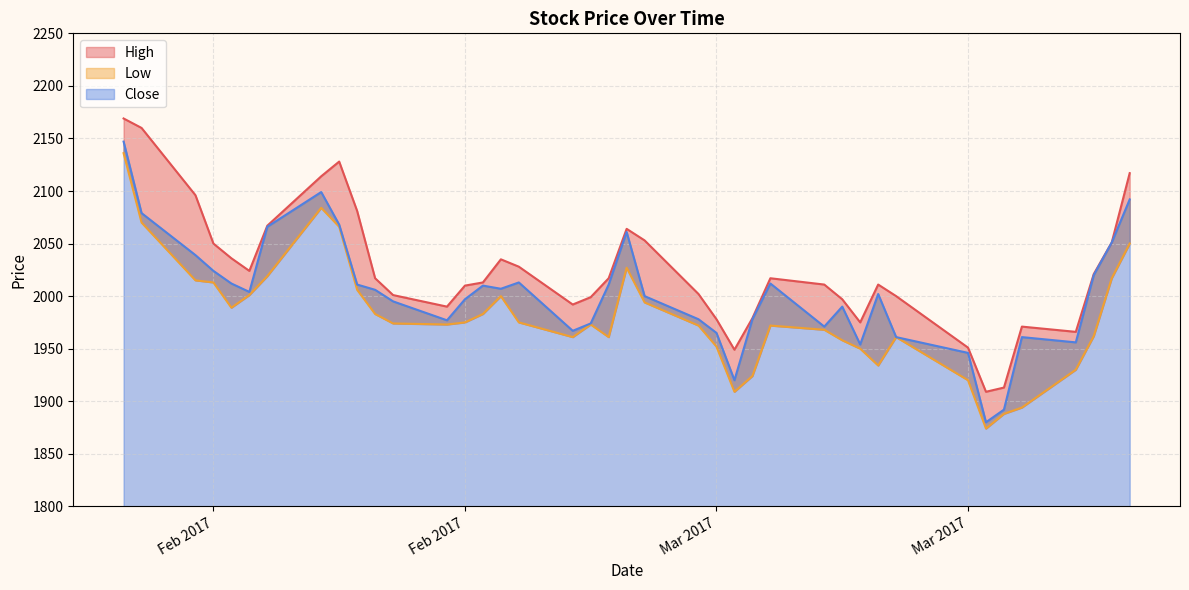

List the series in order of their peak value, highest first.

High, Close, Low